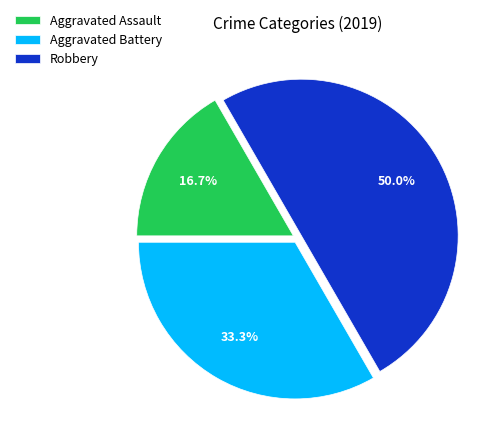

Count the number of slices in the pie.

3